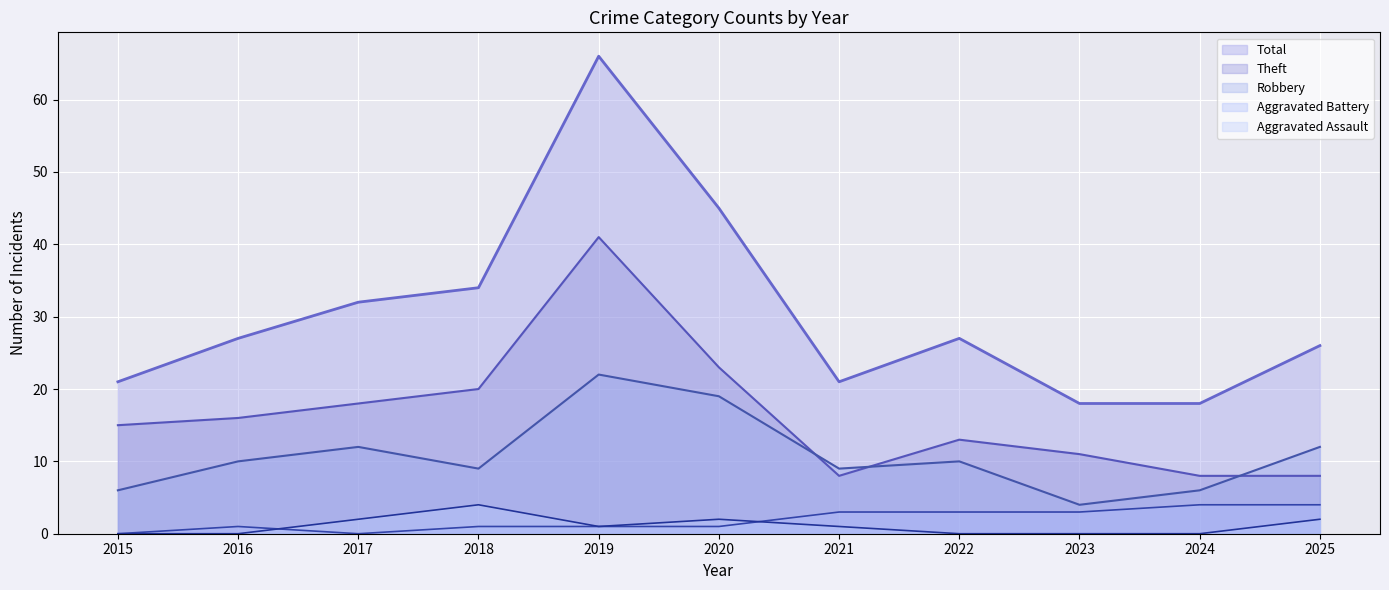

Does the chart display data point markers on the line(s)?

No